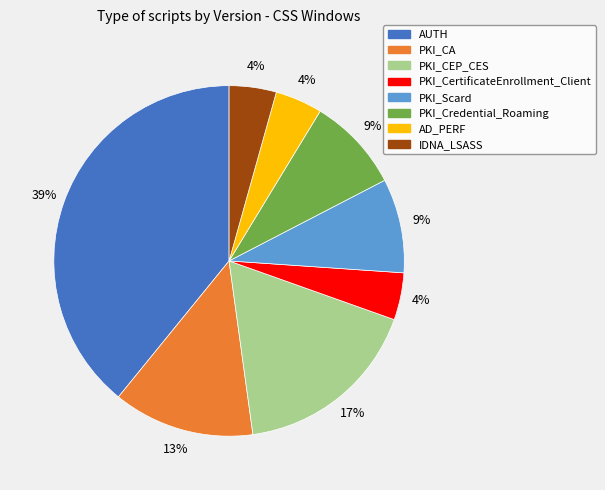

Does any single category account for the majority?

No